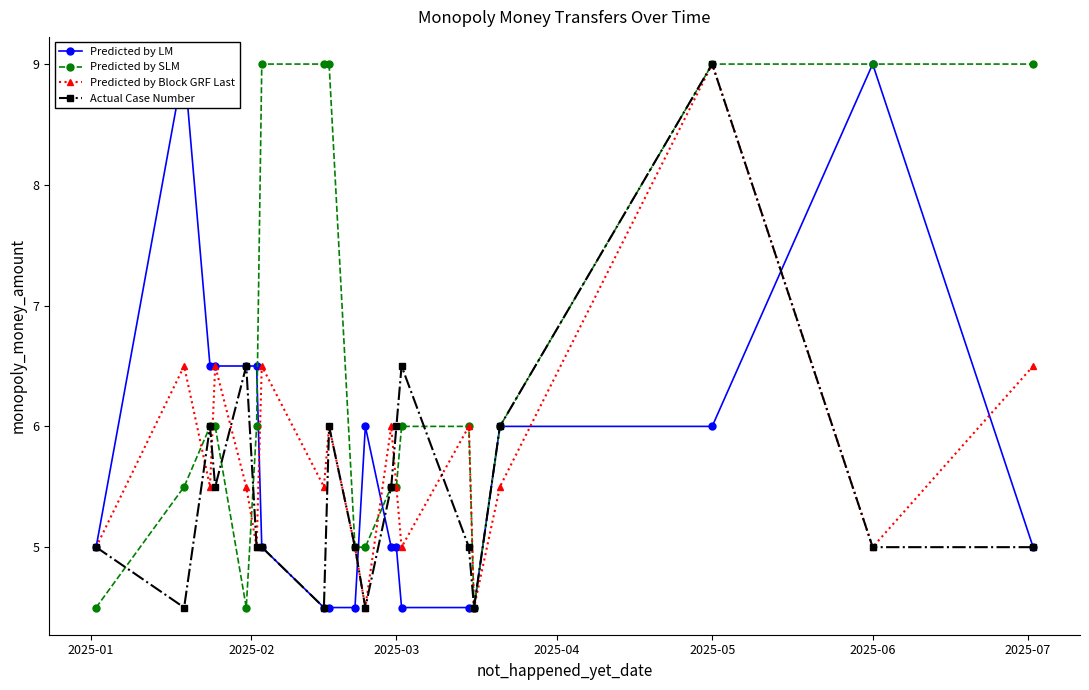

Is it true that Predicted by Block GRF Last equals 9.0 at 2025-05?

True